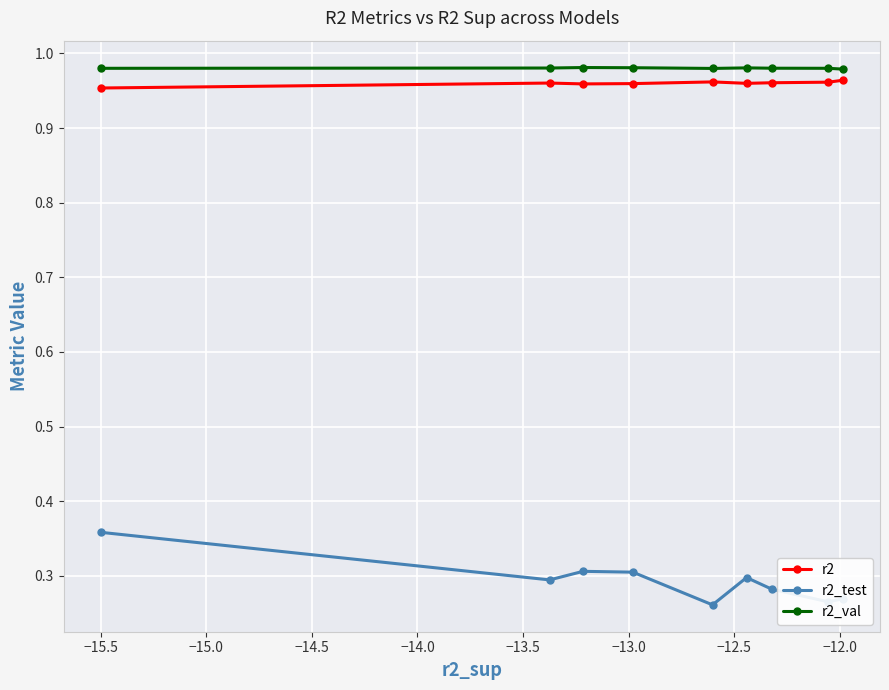

True or false: r2_test and r2_val cross at least once.

False